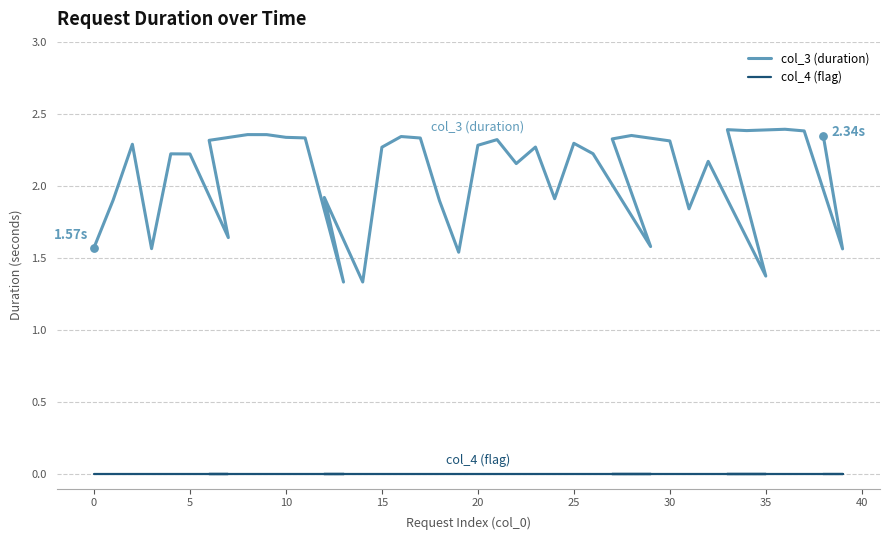

What is the total value across all series at 32?

2.2